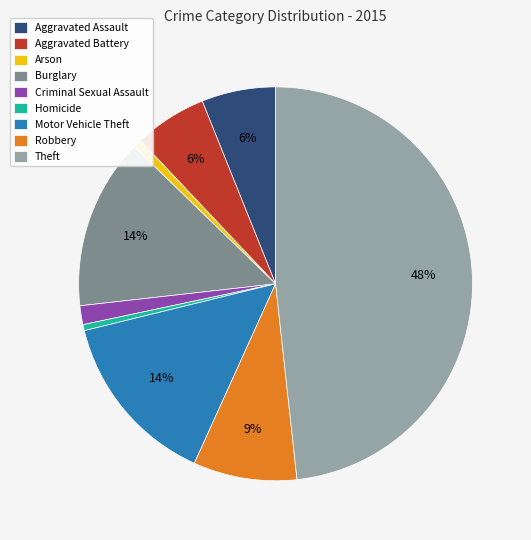

Between Aggravated Battery and Arson, which is larger?

Aggravated Battery